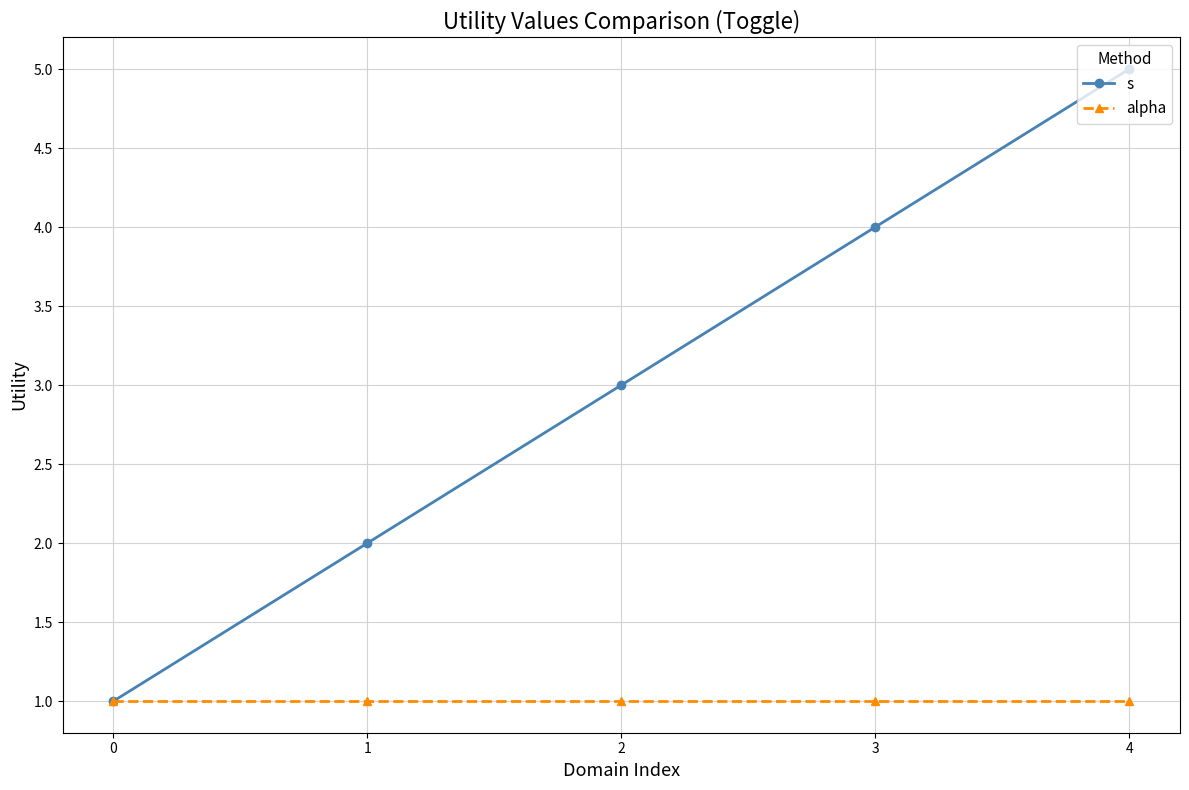

List the labels in order of s value, smallest first.

0, 1, 2, 3, 4